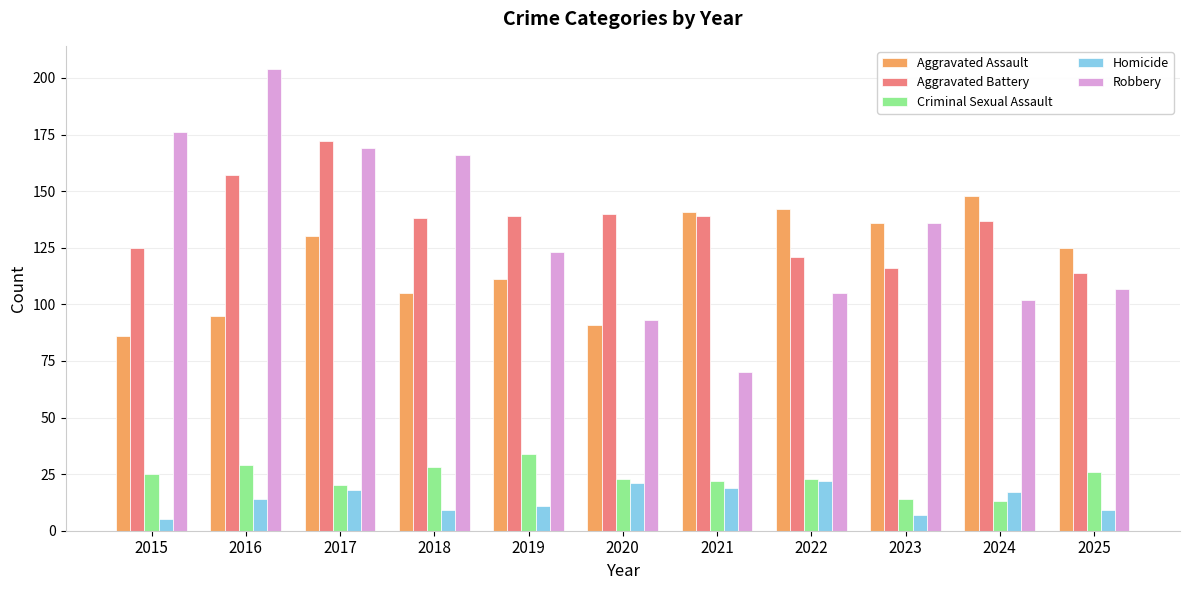

Which series changed the most between 2015 and 2025?

Robbery